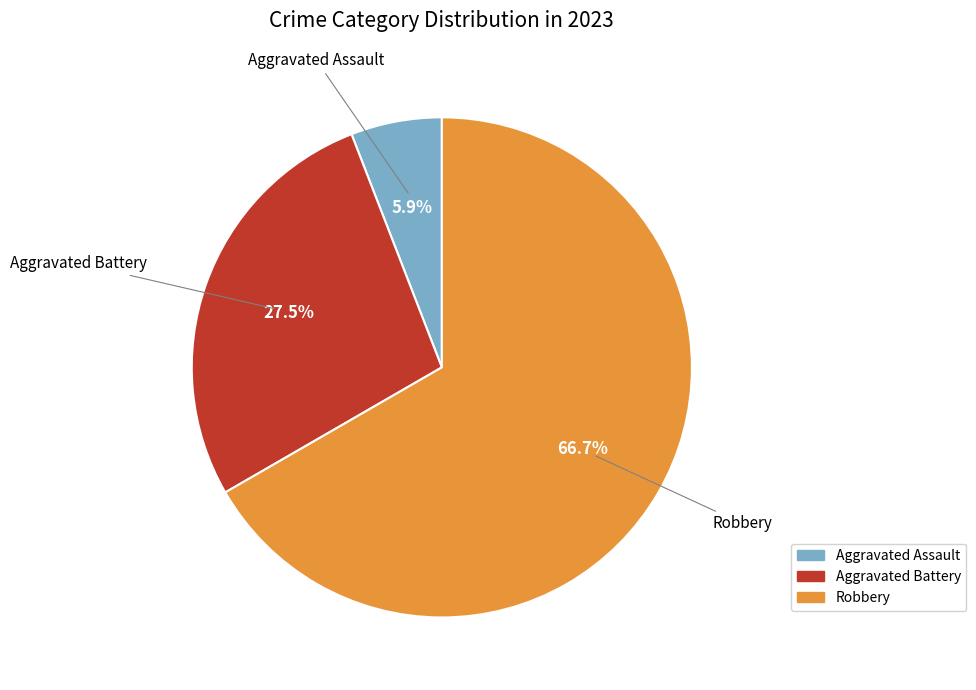

How many slices are in this pie chart?

3